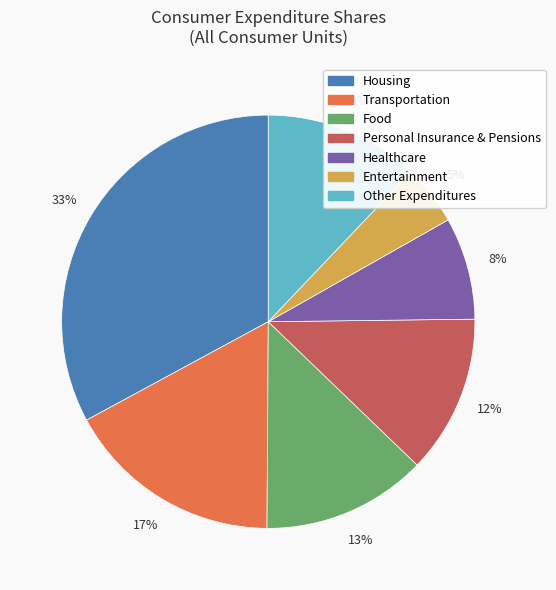

To the nearest percent, what is the difference between the largest and smallest slice percentages?

28%